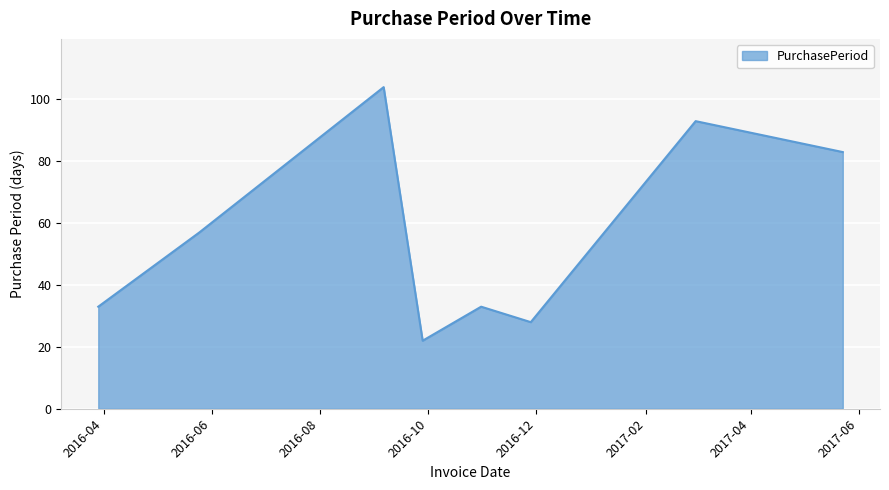

What is the greatest value displayed?

104